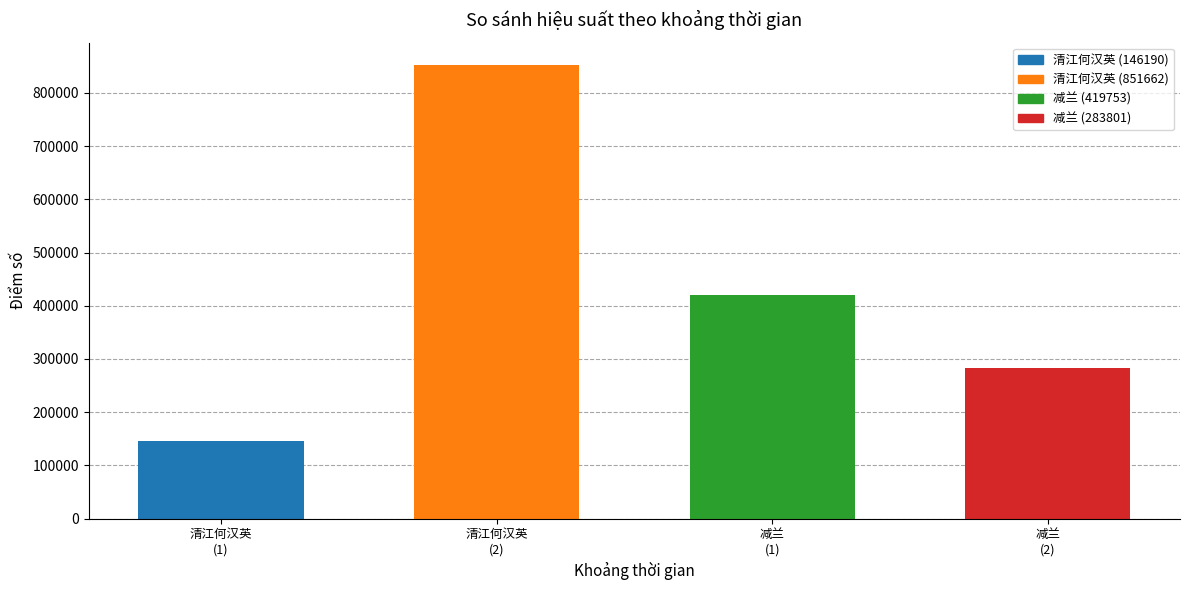

What is the sum of the values at 减兰
(2) and 减兰
(1)?

703554